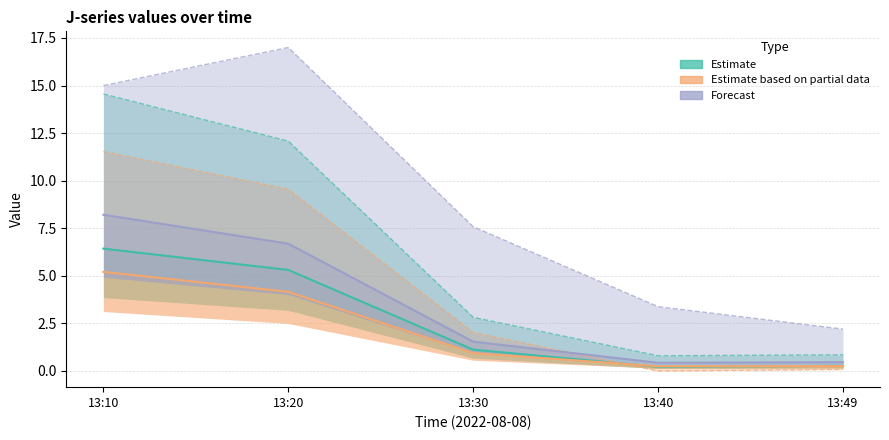

What is the difference between the Forecast (J7/J8) values at 13:20 and 13:49?

6.2